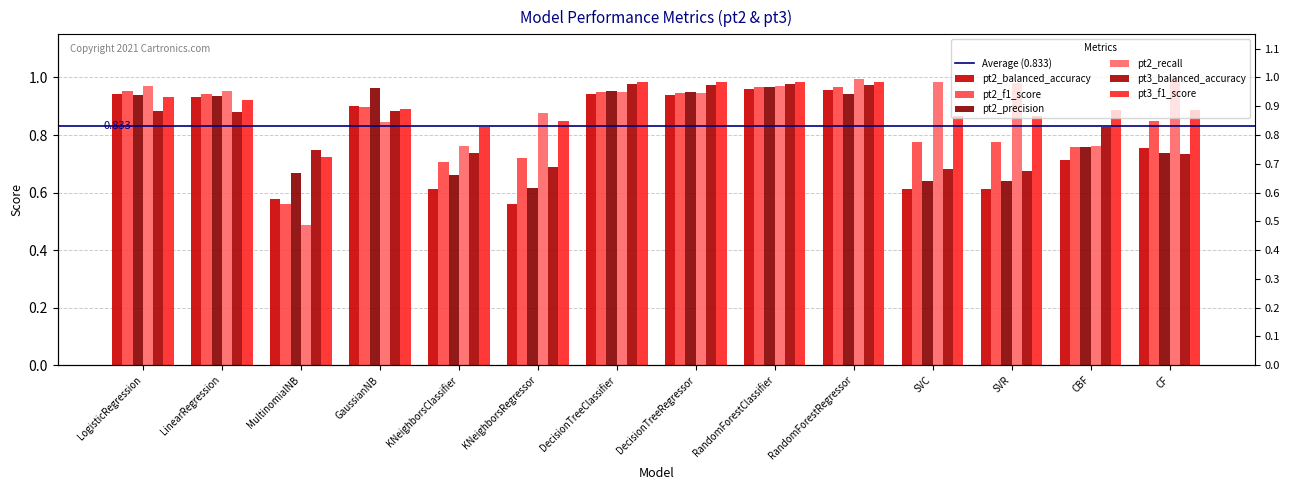

Between RandomForestRegressor and CBF, which series saw the biggest shift?

pt2_balanced_accuracy